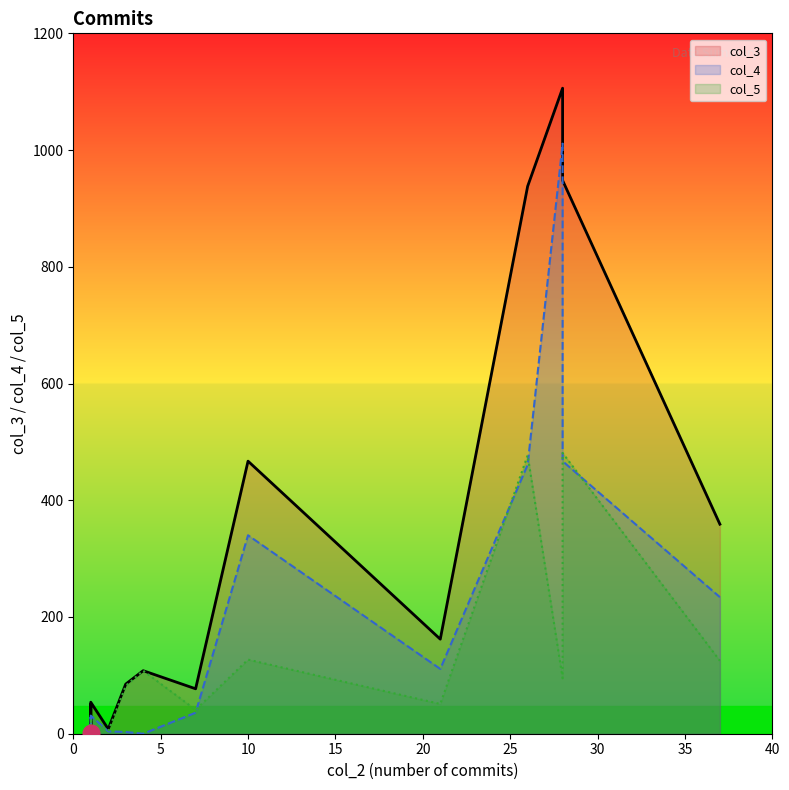

How many categories are shown in the chart?

19